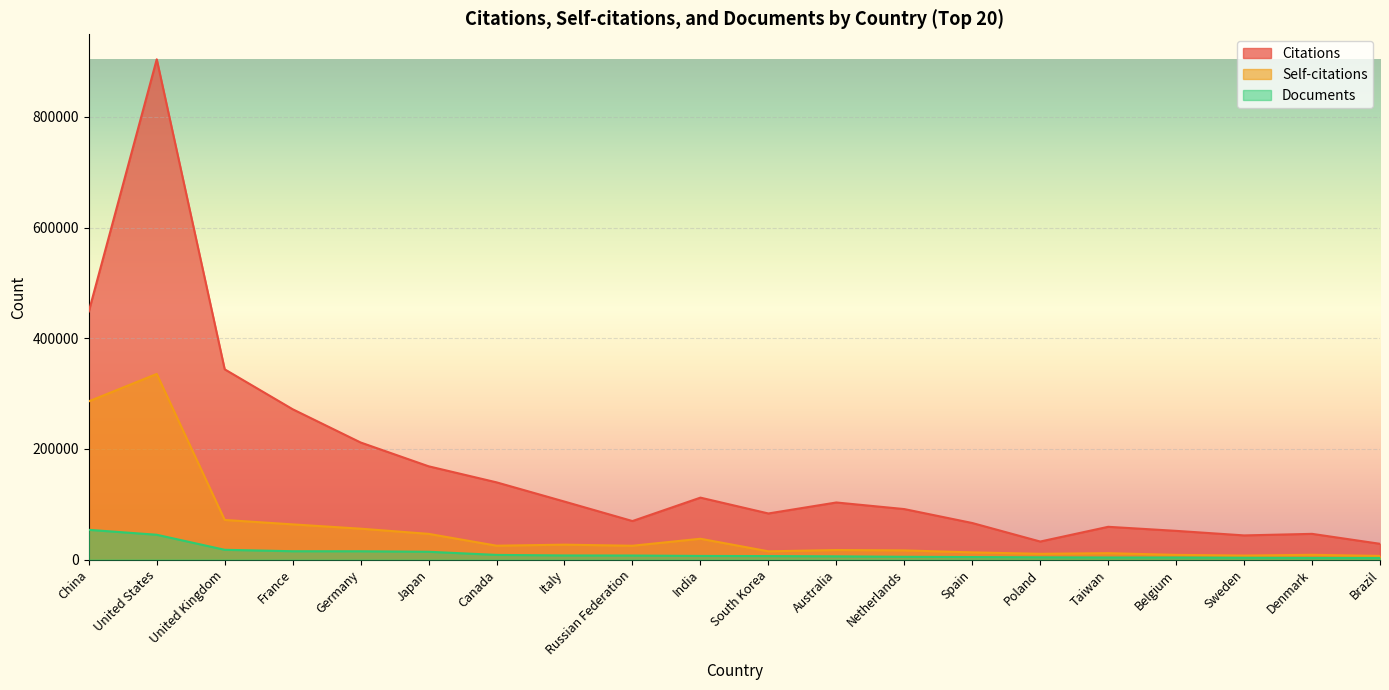

How many data points in Self-citations are above 25034?

9